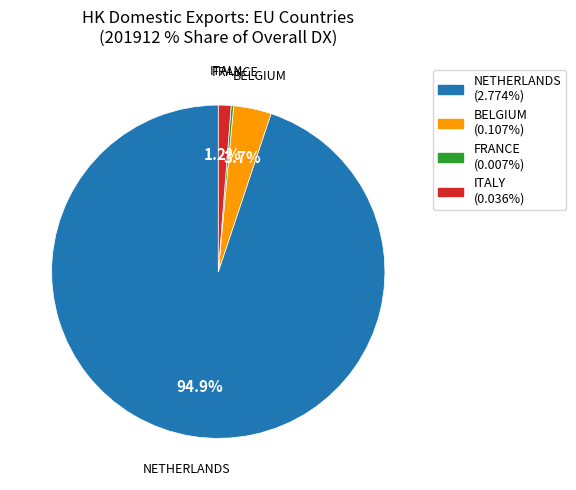

Is there any slice that represents more than half of the pie?

Yes